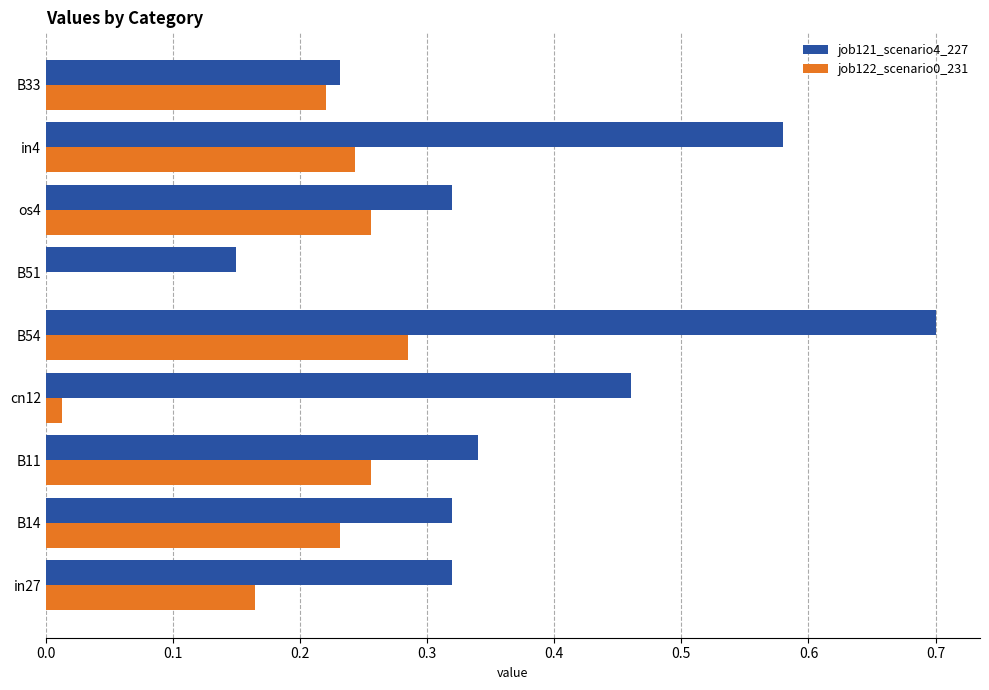

True or false: job122_scenario0_231 has a value of 0.0 at B14.

False